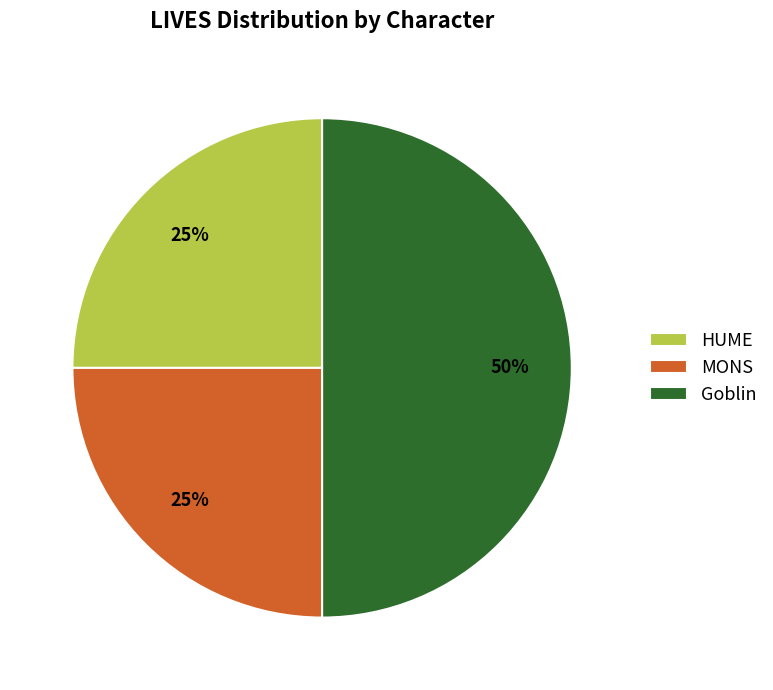

What is the ratio of the value at HUME to the value at Goblin?

0.5